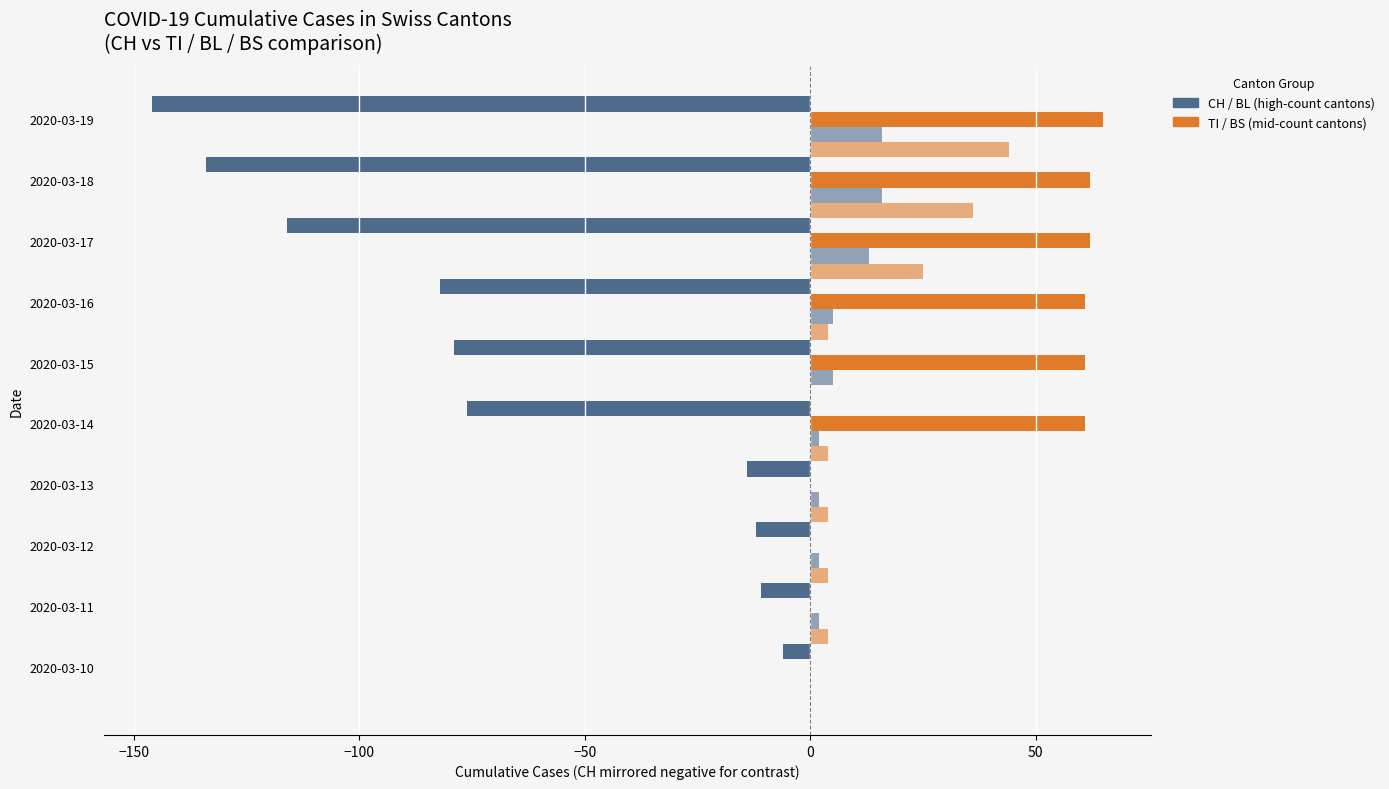

Reading right to left, transcribe all the data shown in this chart.

CH (Bottom style): -146	-134	-116	-82	-79	-76	-14	-12	-11	-6
TI (Top style): 65	62	62	61	61	61	0	0	0	0
BL: 16	16	13	5	5	2	2	2	2	0
BS: 44	36	25	4	0	4	4	4	4	0